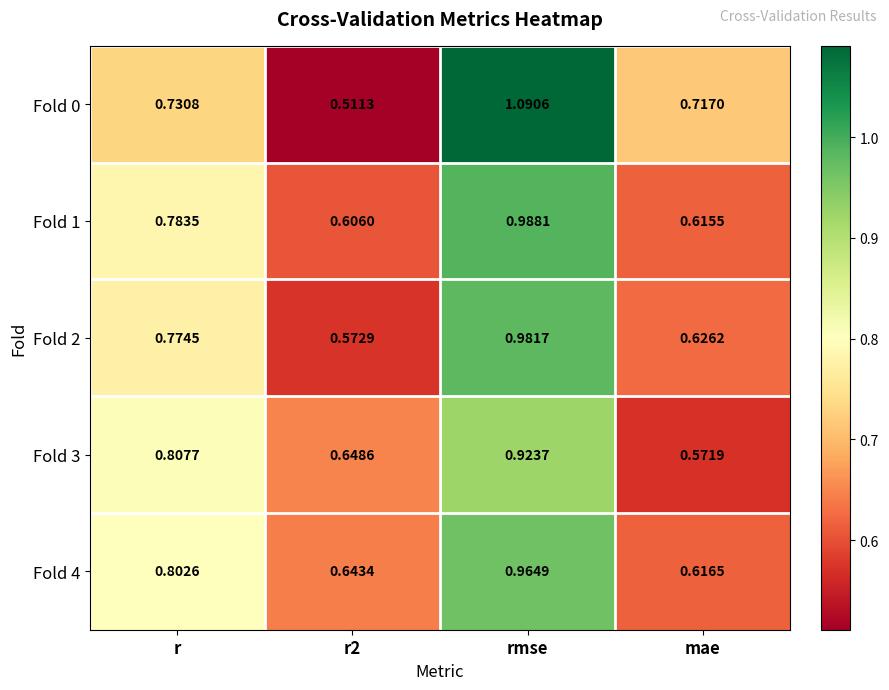

At which label is Fold 3 closest to 0?

mae